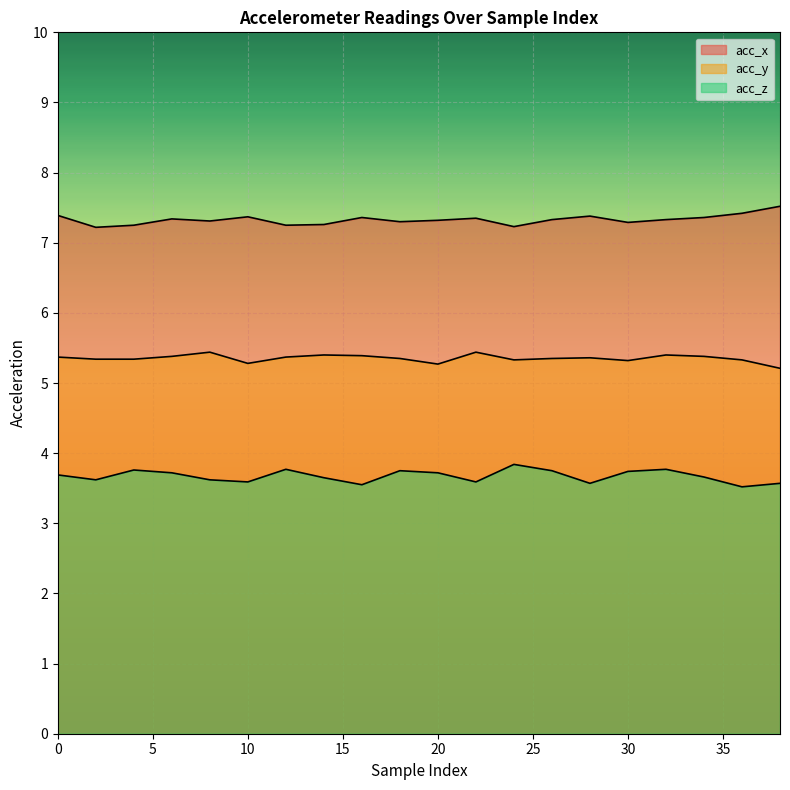

What is the value of the acc_z point at the 1st from the left?

3.7